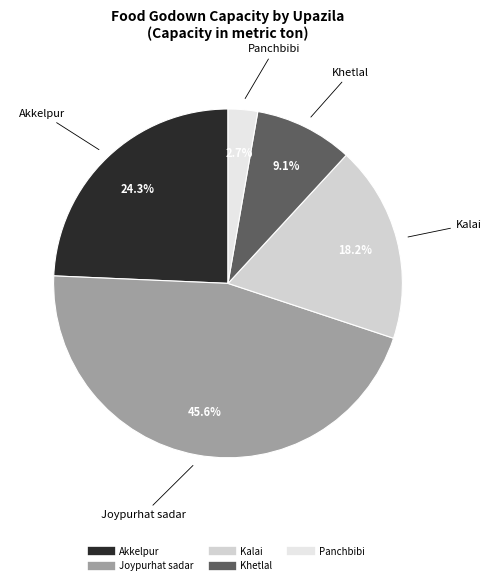

What is the smallest slice in the pie chart?

Panchbibi